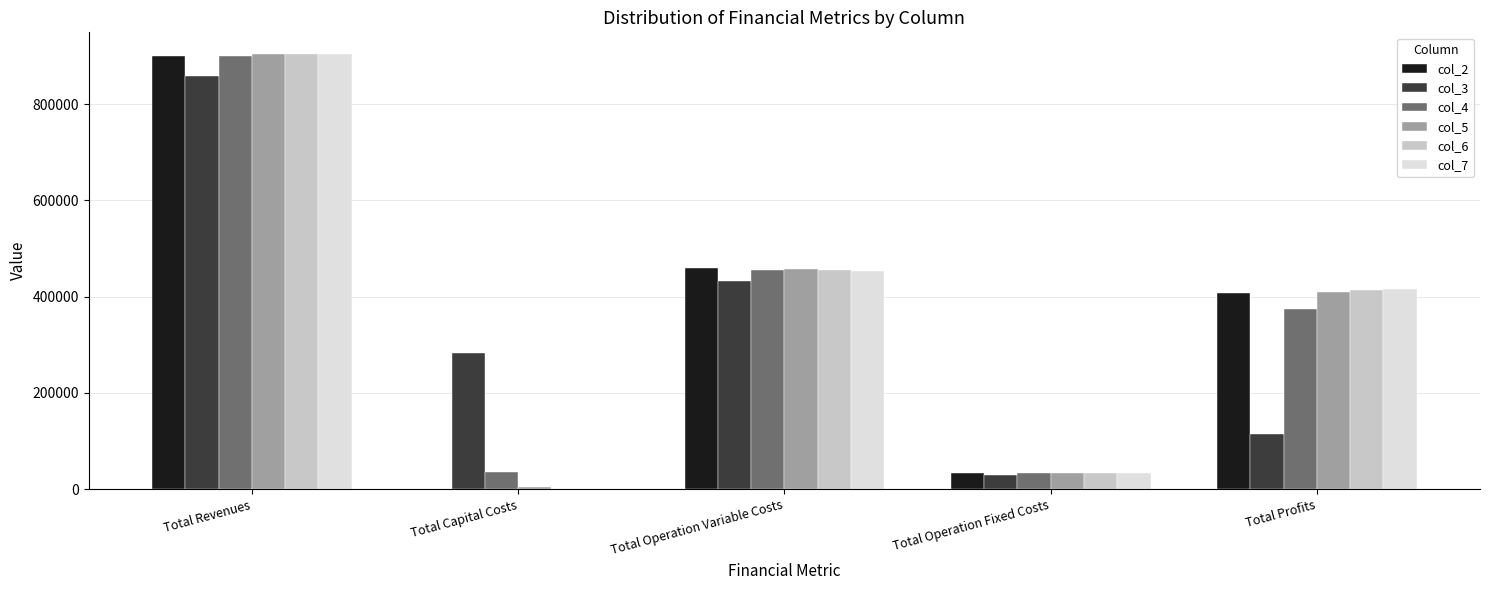

Between Total Operation Fixed Costs and Total Profits, which series saw the biggest shift?

col_7